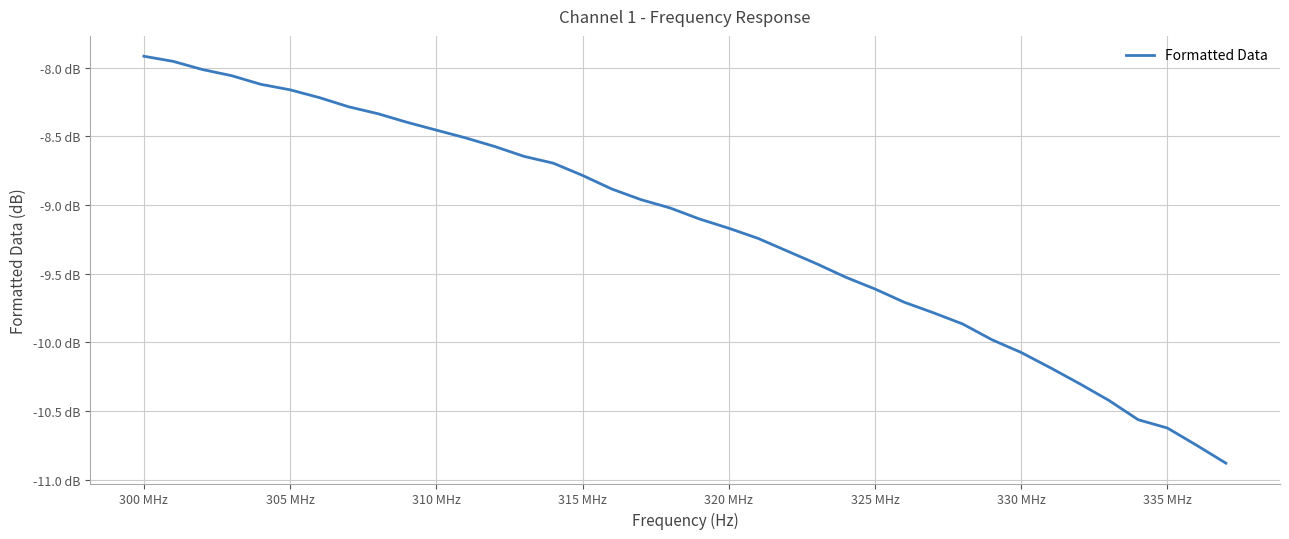

Does the chart have visible grid lines?

Yes